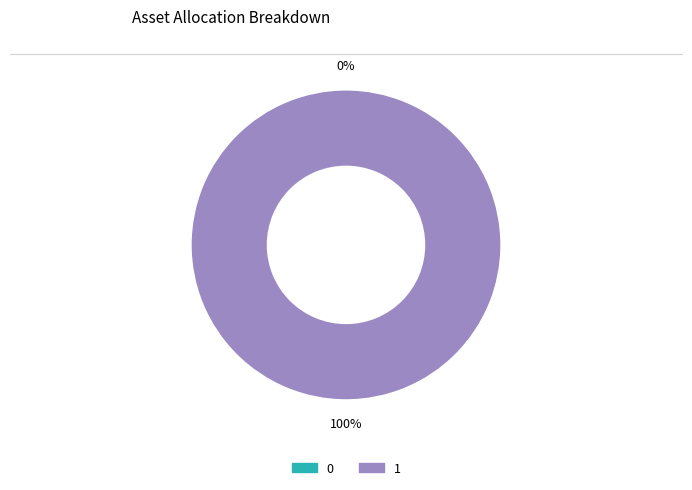

Which category has the biggest portion of the pie?

1